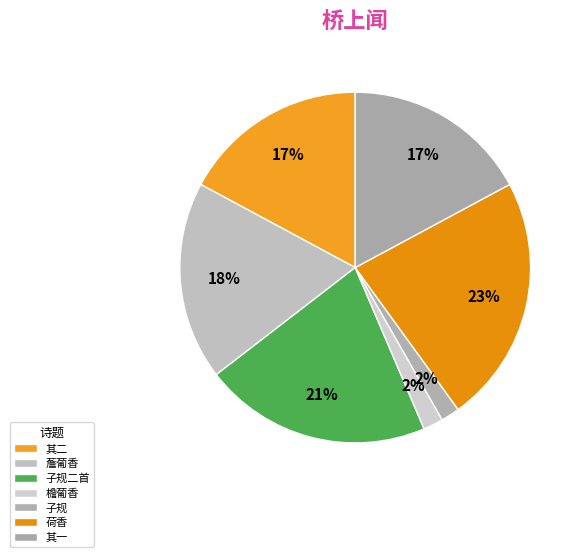

Rank the categories by value from highest to lowest.

金山桥上闻苑池荷香, 出永丰县西石桥上闻子规二首, 桥上闻薝葡香, 出永丰县西石桥上闻子规二首 其一, 出永丰县西石桥上闻子规二首 其二, 桥上闻檐葡香, 出永丰县西石桥上闻子规